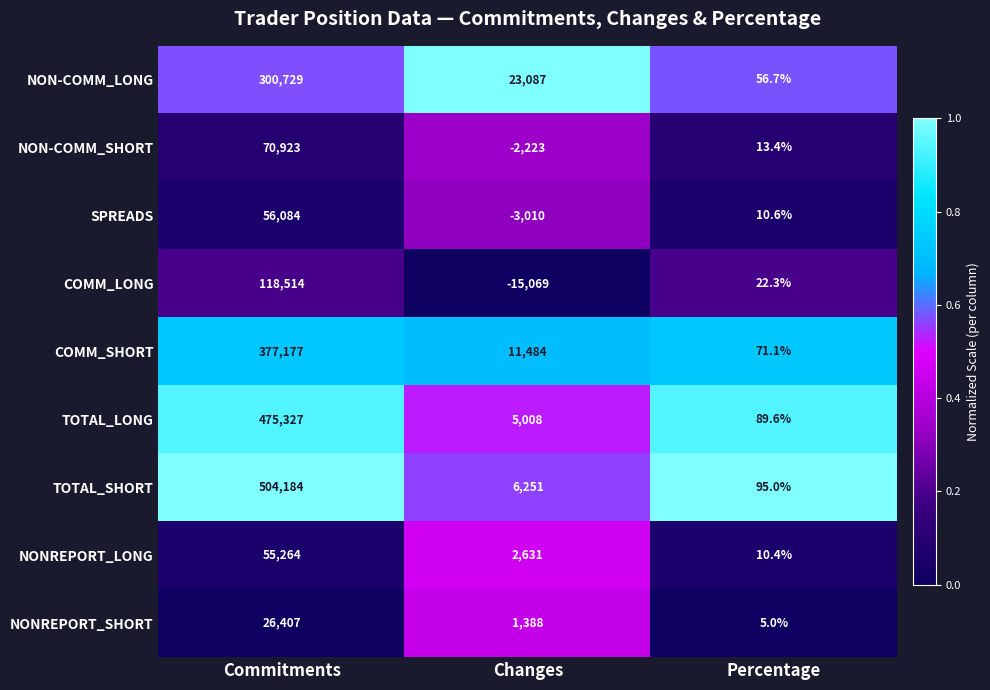

Which series has the widest spread of values?

TOTAL_SHORT